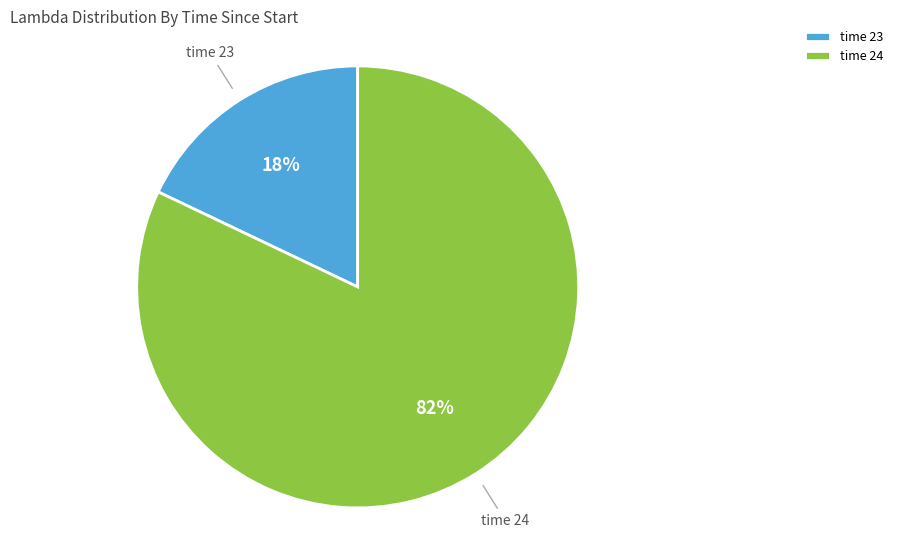

Which category has the biggest portion of the pie?

time 24